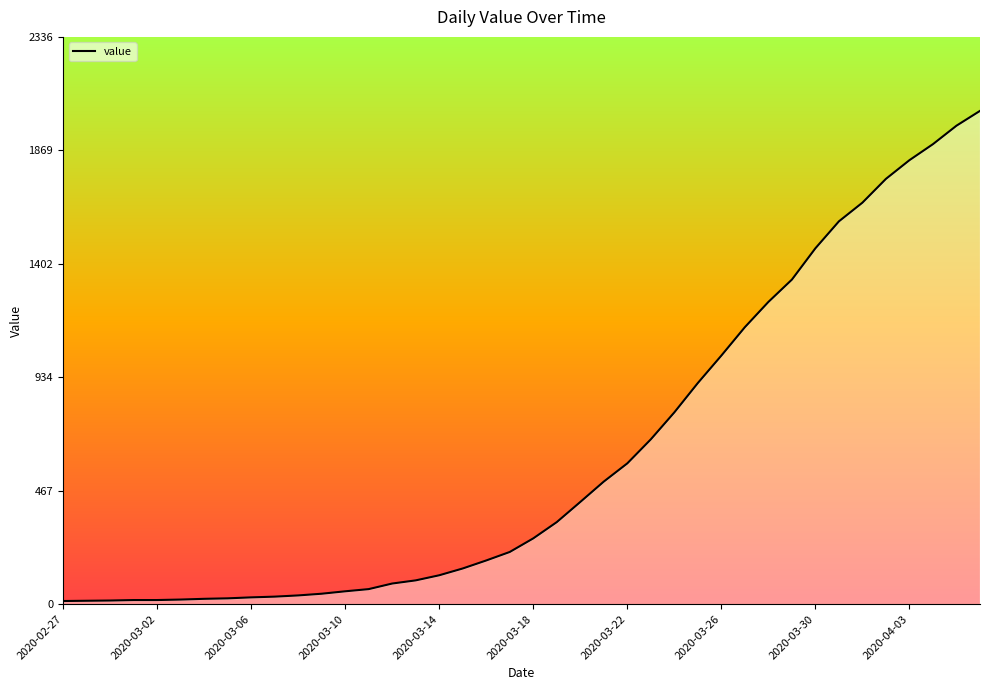

What is the maximum value shown in the chart?

2032